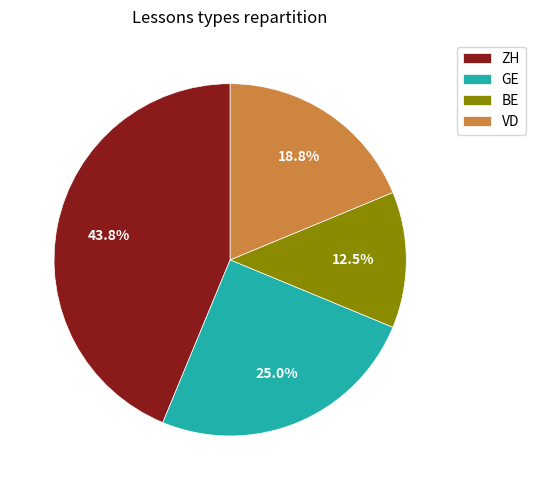

Which has a higher value, GE or BE?

GE